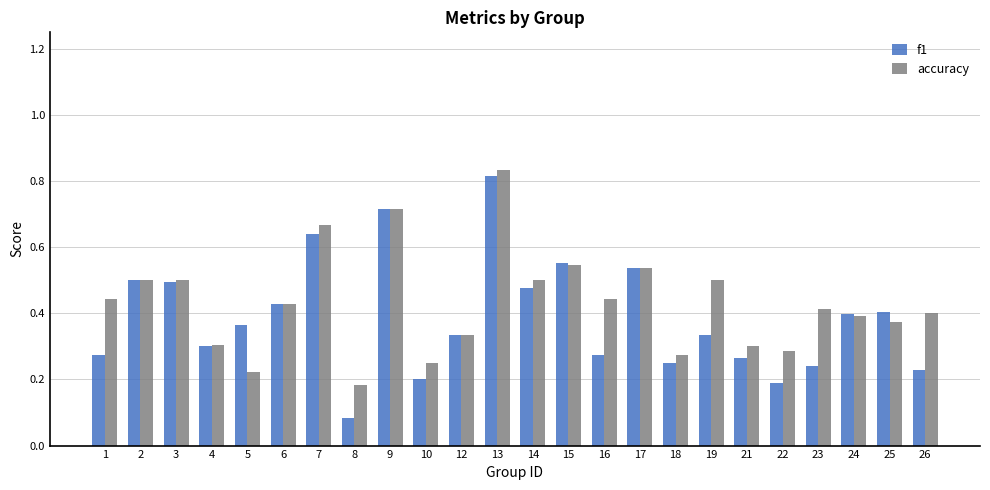

What are all the series names shown in the legend?

f1, accuracy